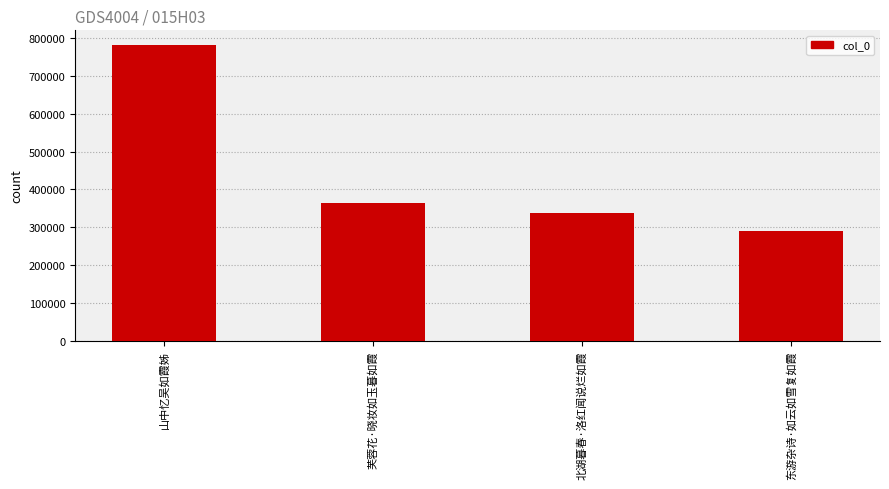

How many categories are shown in the chart?

4